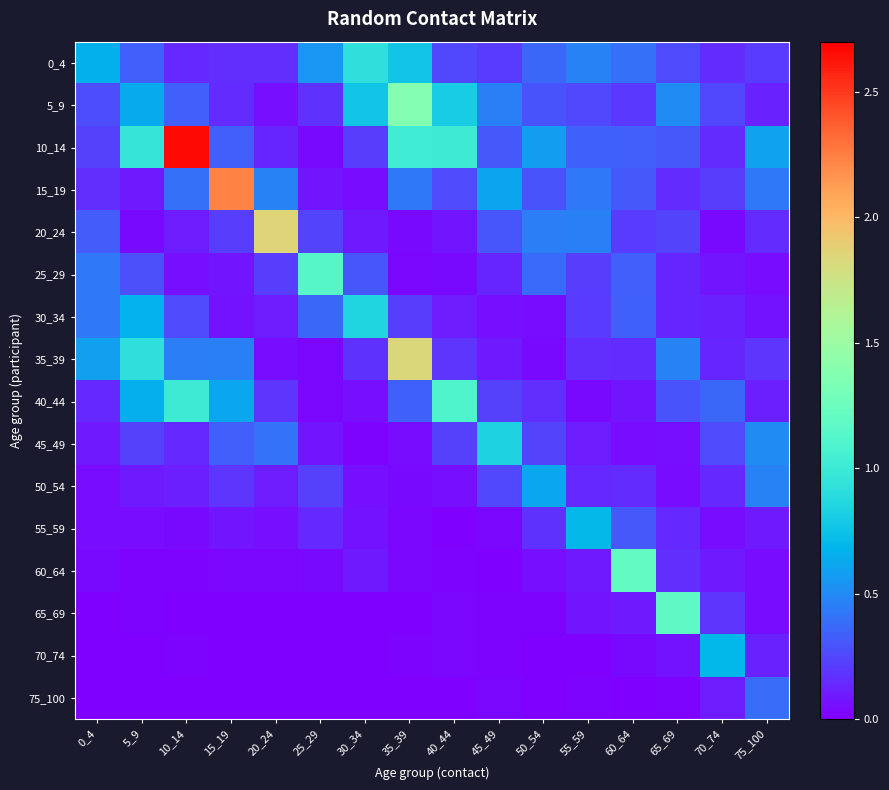

List the series in order of their peak value, lowest first.

75_100, 50_54, 70_74, 55_59, 45_49, 30_34, 0_4, 40_44, 25_29, 65_69, 60_64, 5_9, 35_39, 20_24, 15_19, 10_14